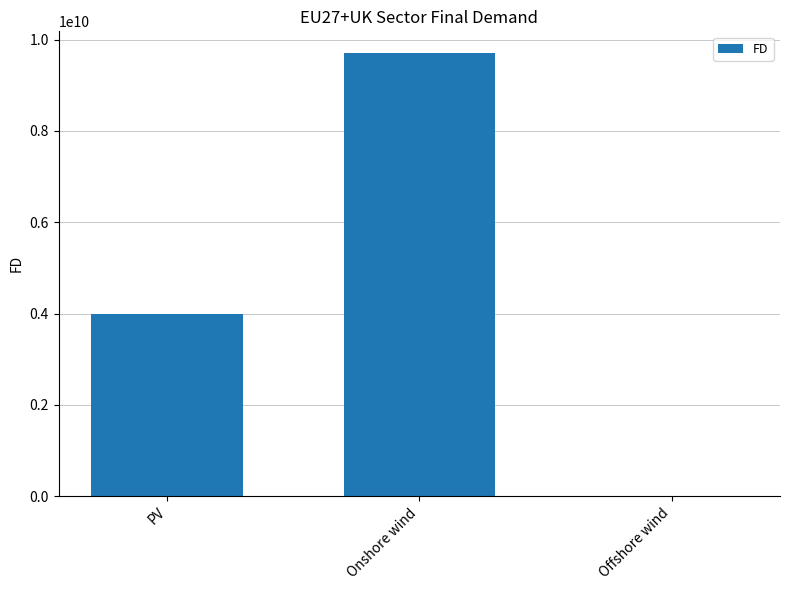

What is the sum of all values?

13682796597.0